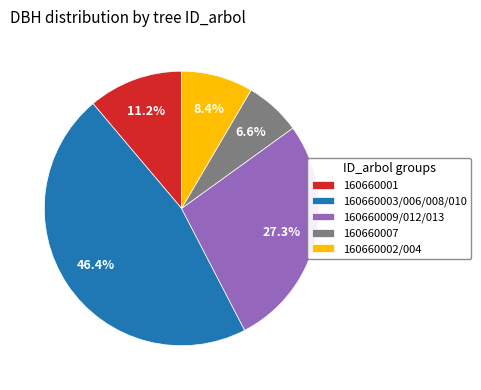

Rank the categories by value from highest to lowest.

160660003/006/008/010, 160660009/012/013, 160660001, 160660002/004, 160660007